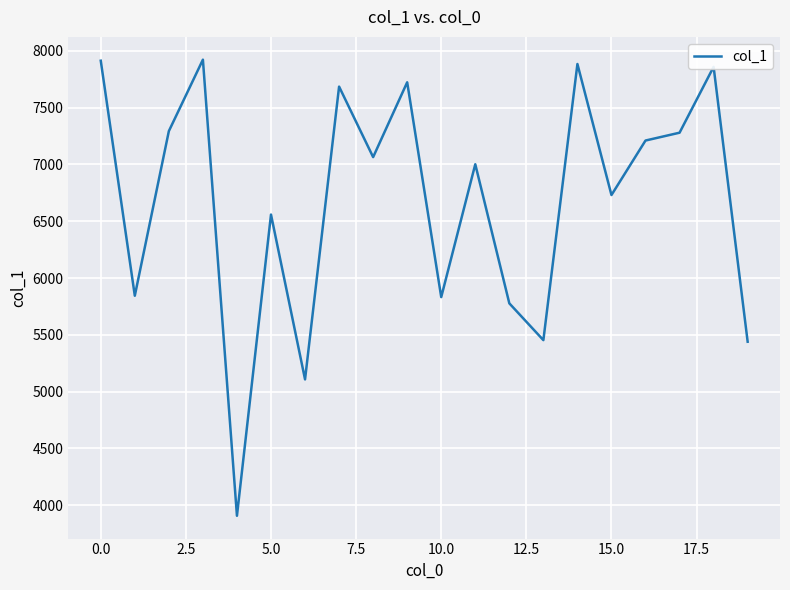

What is the difference between the maximum and minimum values?

4017